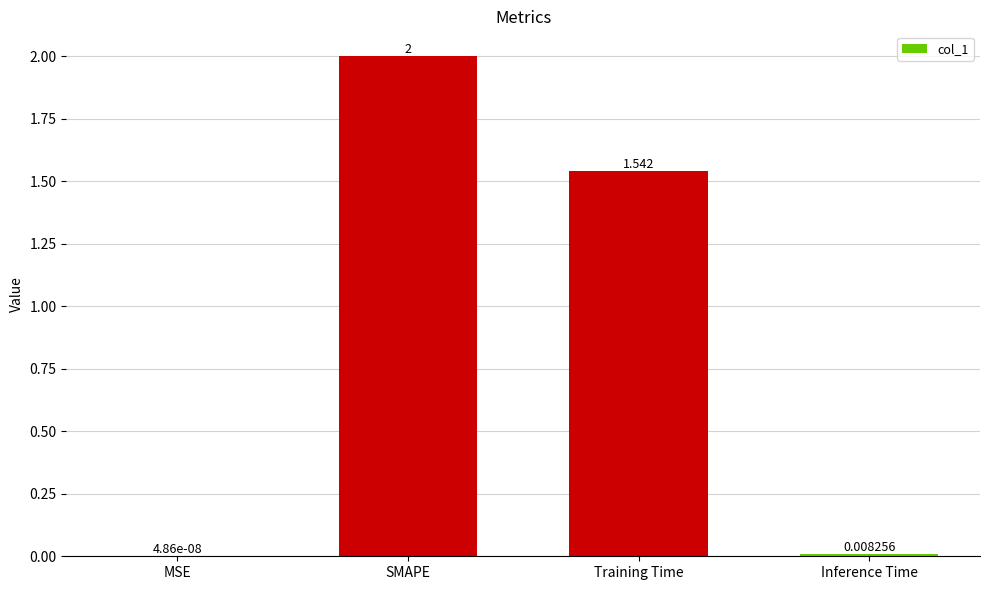

Between Inference Time and MSE, which is larger?

Inference Time